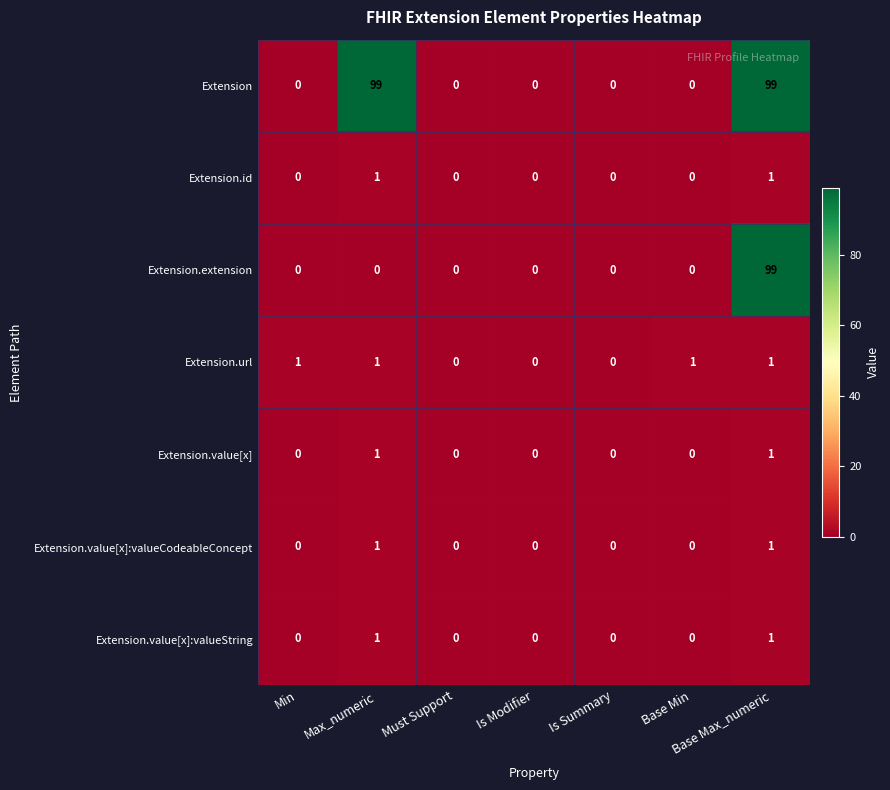

What is the total value across all series at Base Max_numeric?

203